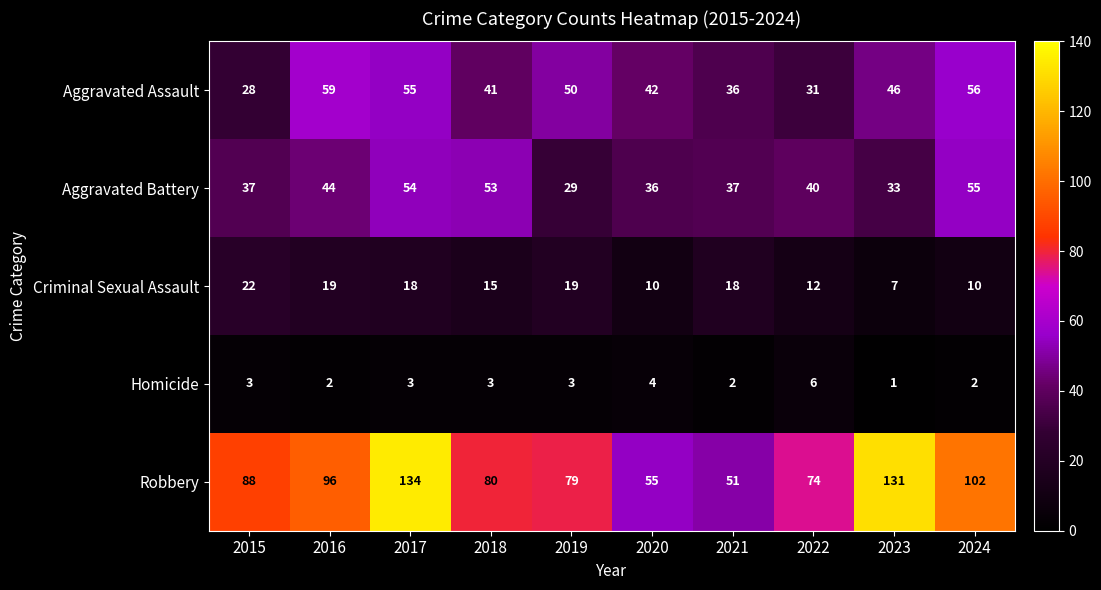

What is the approximate value of Aggravated Battery at 2021?

37